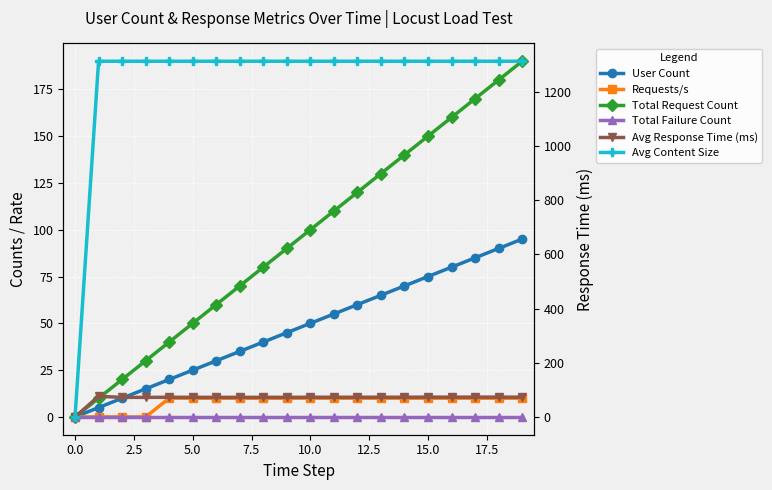

At how many categories does at least one series exceed 379?

19